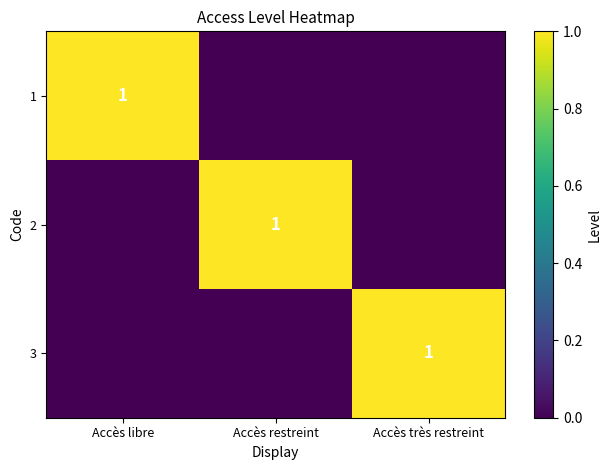

The 1 series shows 1 at Accès libre. True or false?

True